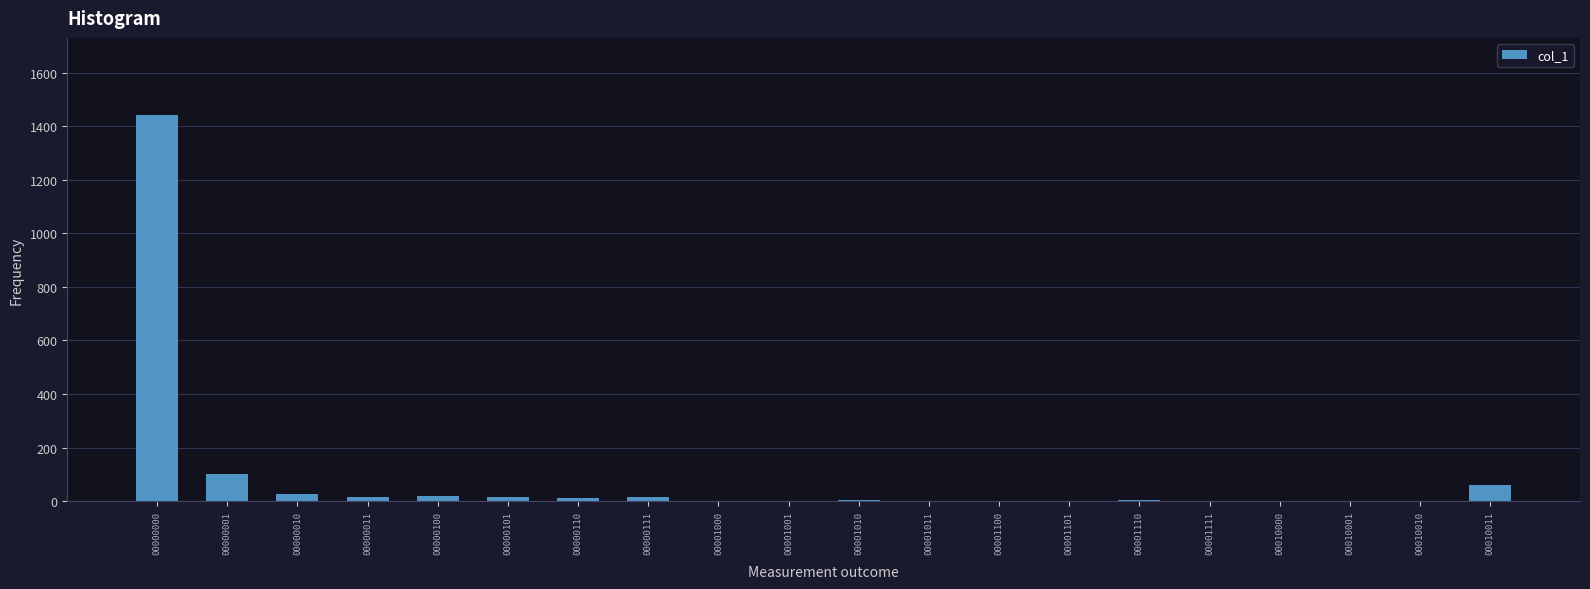

True or false: the data shows 62 at 00010011.

True